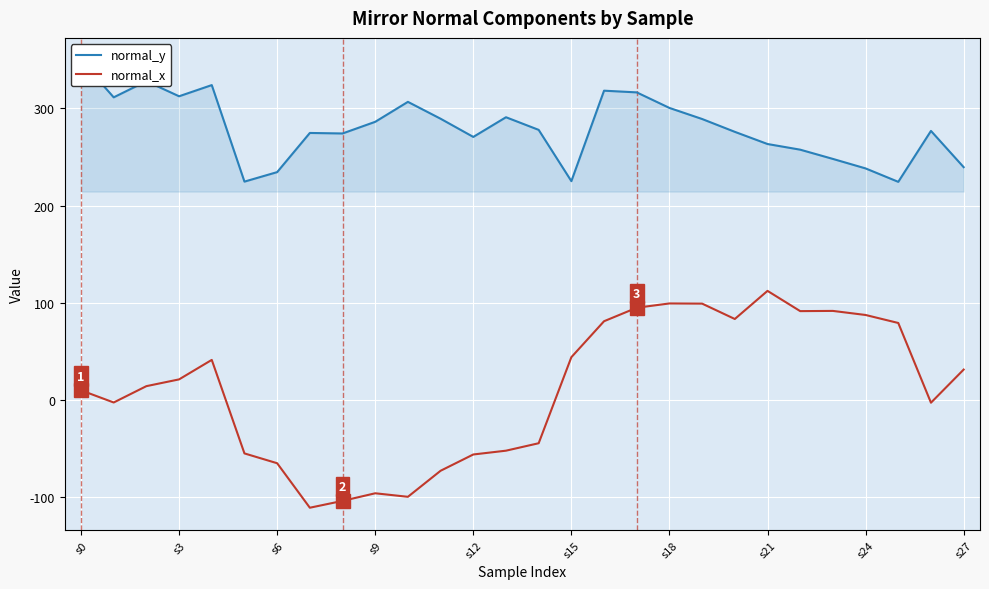

The normal_y series shows 349.6 at s0. True or false?

True